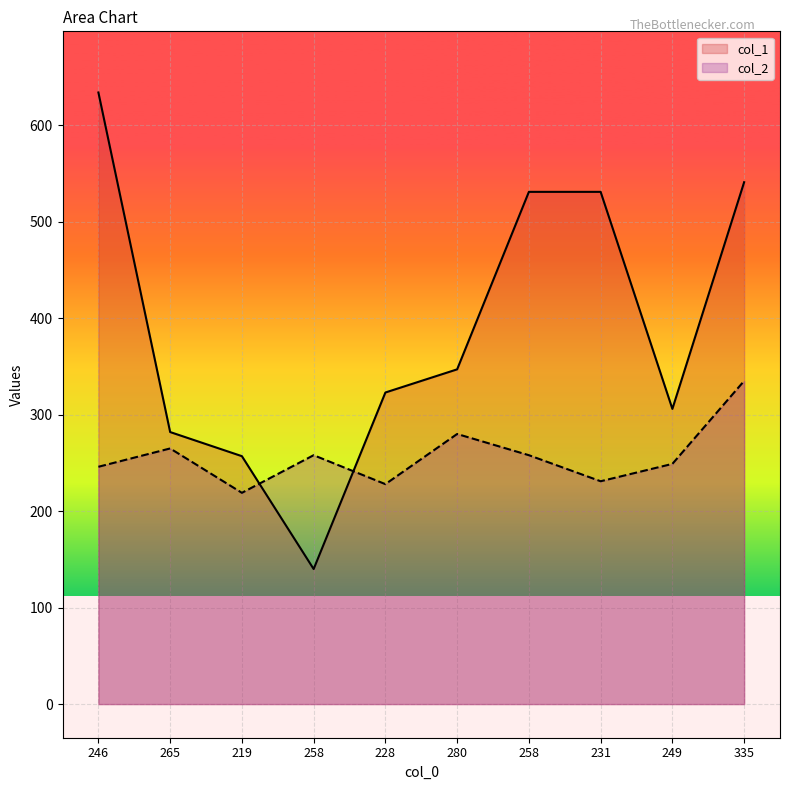

Which series has the widest spread of values?

col_1